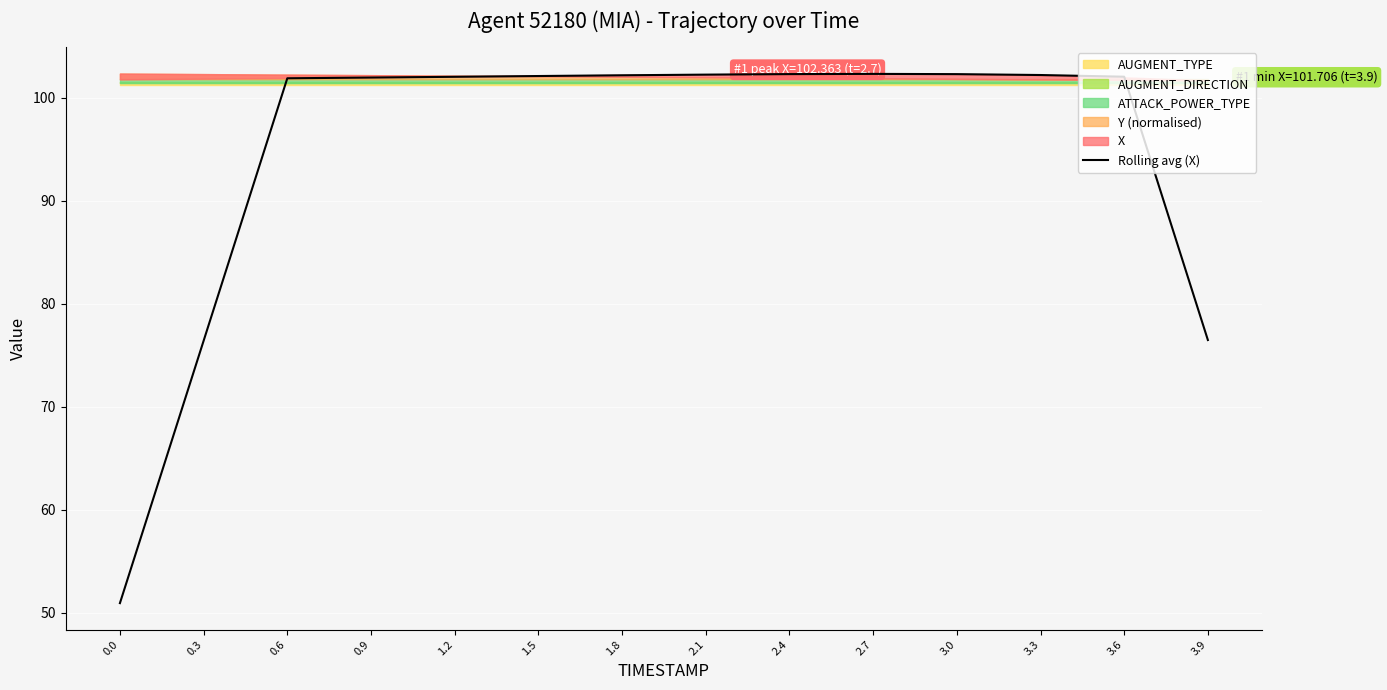

At which category does the data reach its first local peak?

2.7